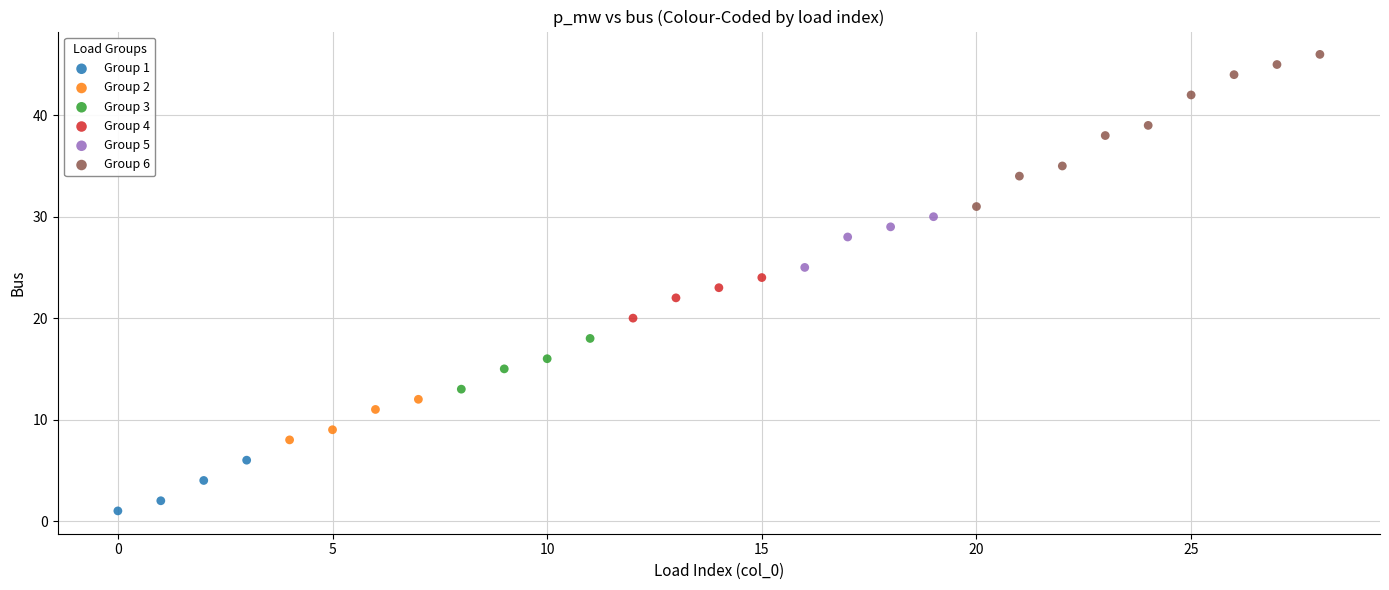

Which series has the widest spread of Y values?

Group 6